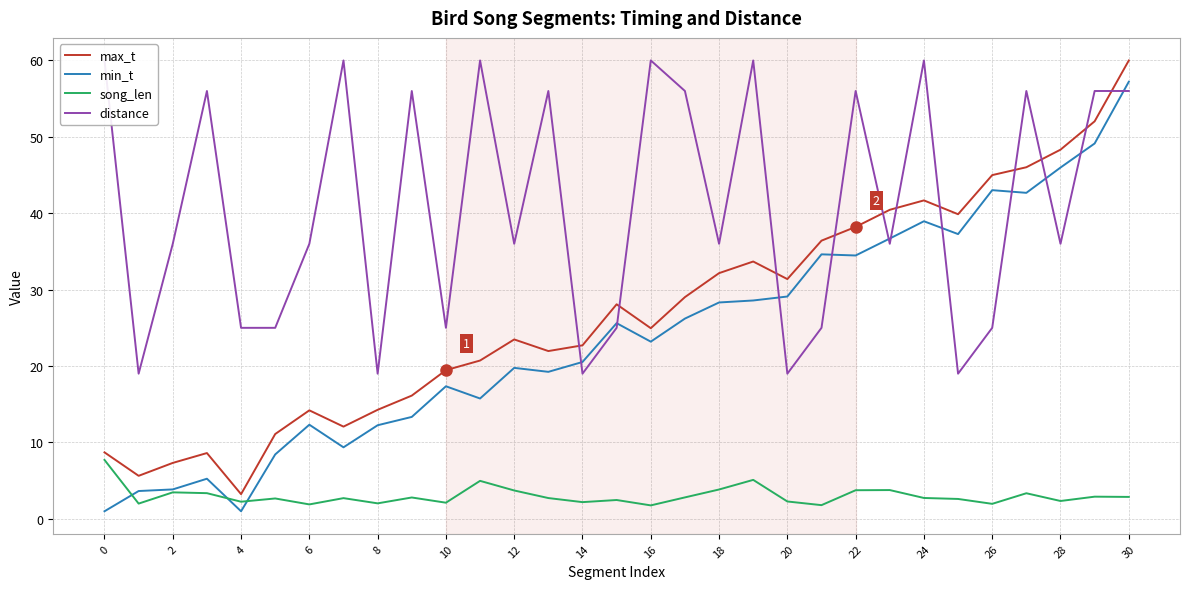

What is the approximate value of max_t at 30?

60.0